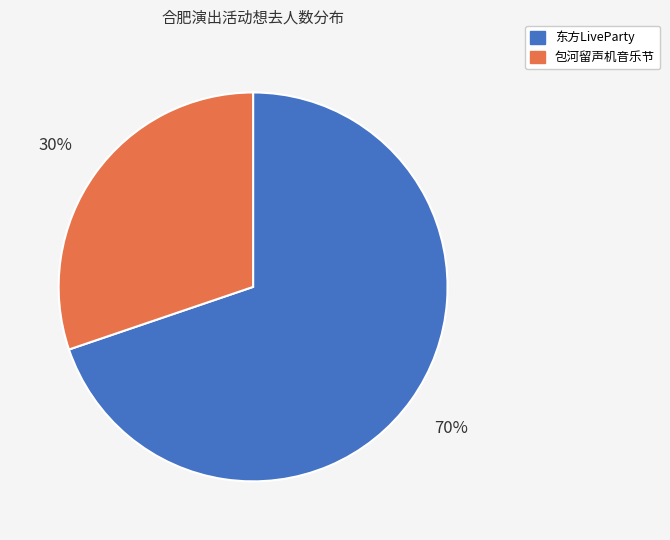

What is the ratio of the value at 东方LiveParty to the value at 包河留声机音乐节?

2.3